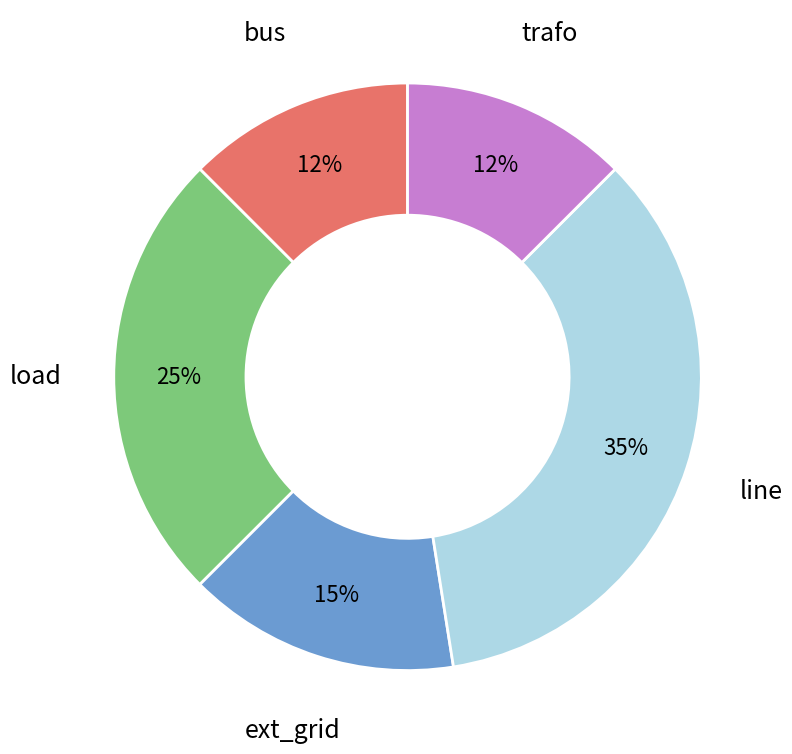

Is it true that bus is 5% of the pie?

False